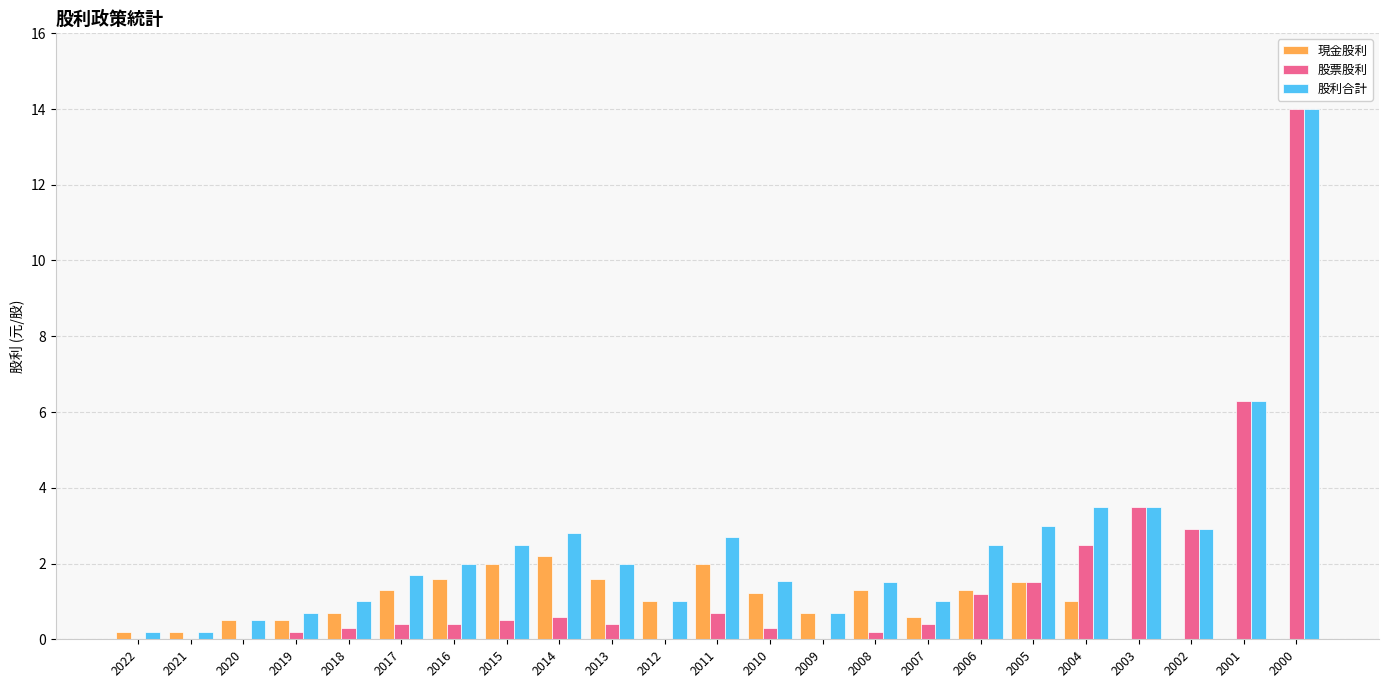

What is the approximate value of 股利合計 at 2002?

2.9